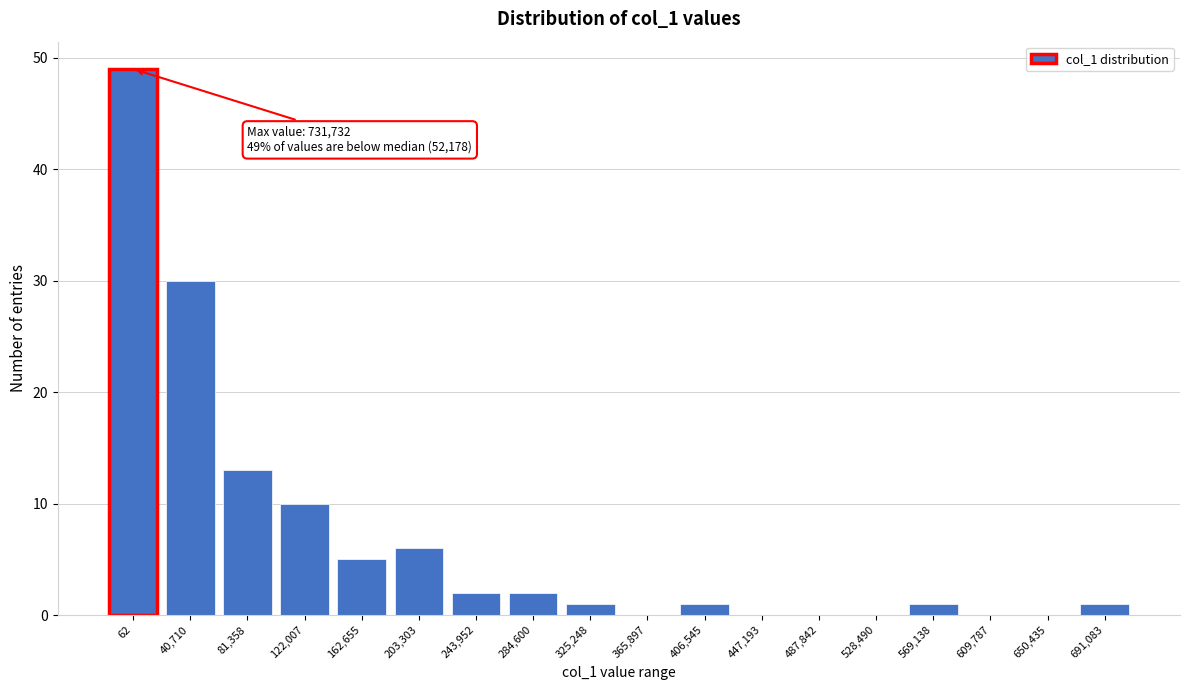

Reading left to right, extract all data points from this chart.

62=49	40,710=30	81,358=13	122,007=10	162,655=5	203,303=6	243,952=2	284,600=2	325,248=1	365,897=0	406,545=1	447,193=0	487,842=0	528,490=0	569,138=1	609,787=0	650,435=0	691,083=1